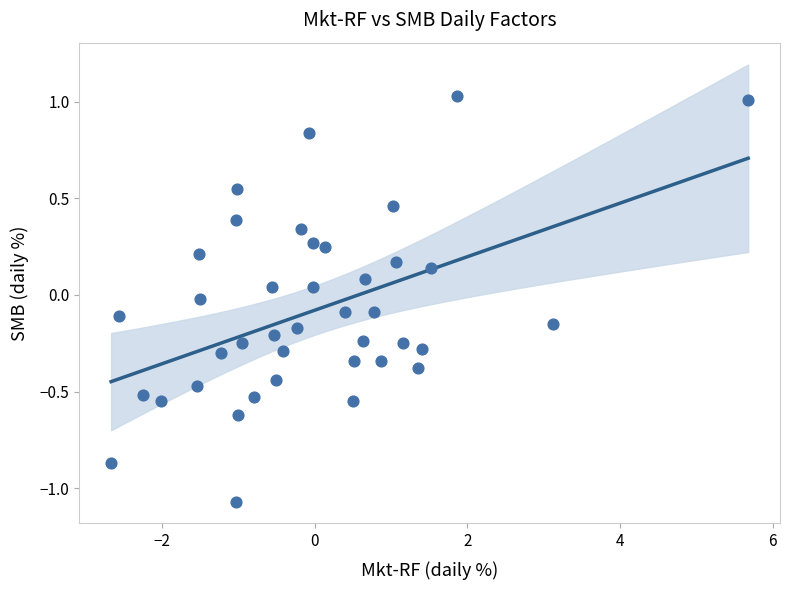

What is the range of X values (max minus min)?

8.3